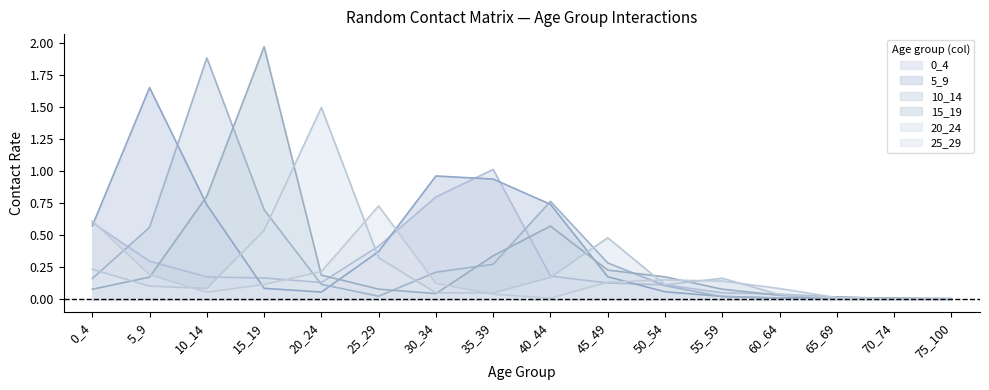

Read the 15_19 value at 15_19.

2.0